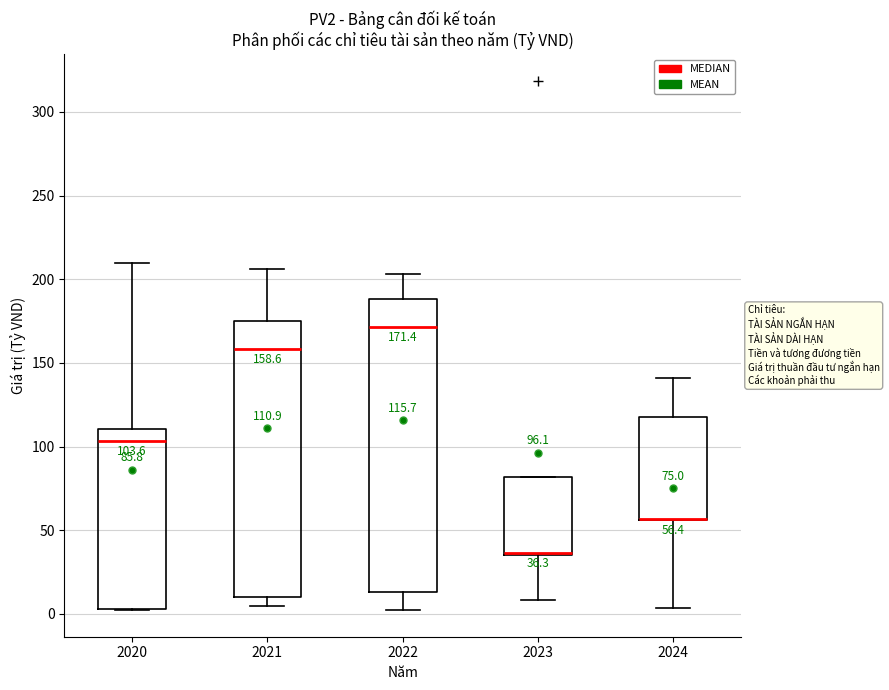

Comparing the boxes themselves (not the whiskers), which one is the tallest?

2022